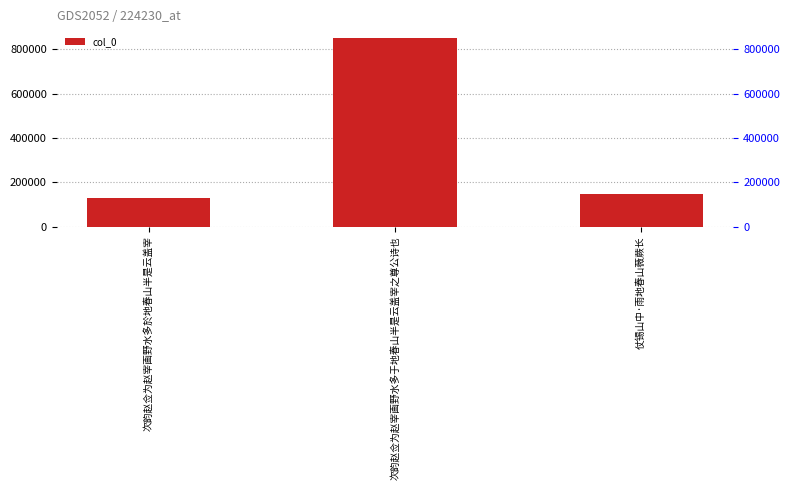

Which category has the lowest value across all series?

次韵赵佥为赵宰画野水多於地春山半是云盖宰